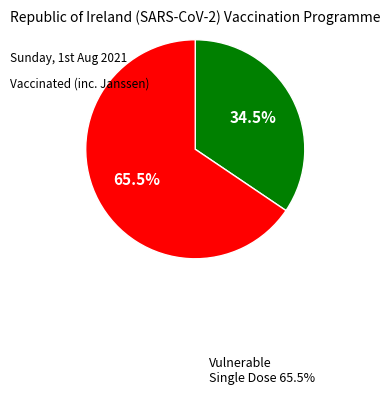

To the nearest percent, what is the average slice percentage?

50%